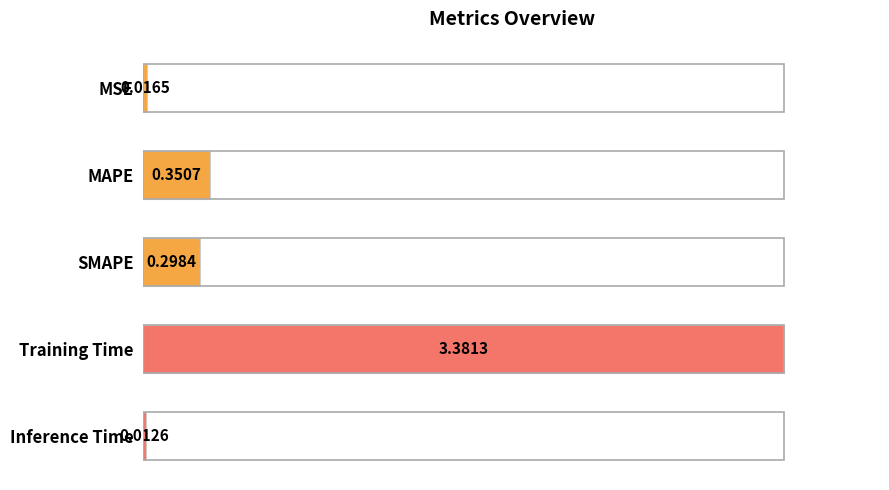

List the labels in order of value, largest first.

Training Time, MAPE, SMAPE, MSE, Inference Time